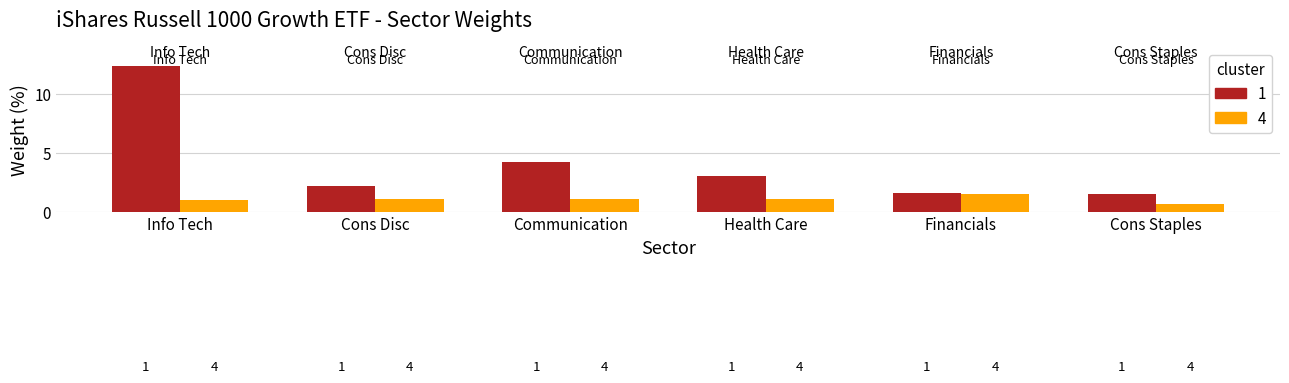

Is it true that 4 equals 0.5 at 2?

False